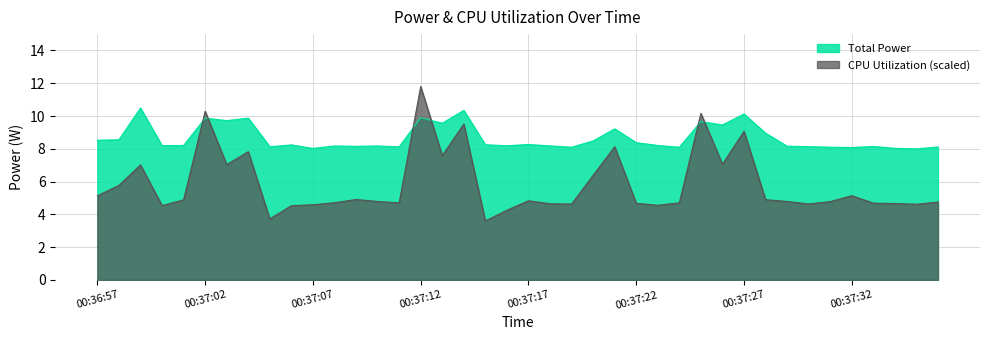

How many values in the CPU Utilization series are below 4?

2